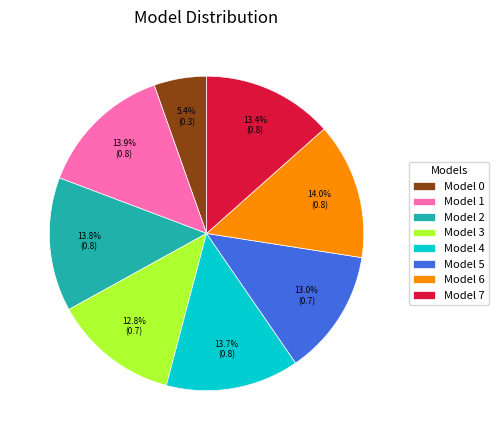

What is the smallest slice in the pie chart?

Model 0